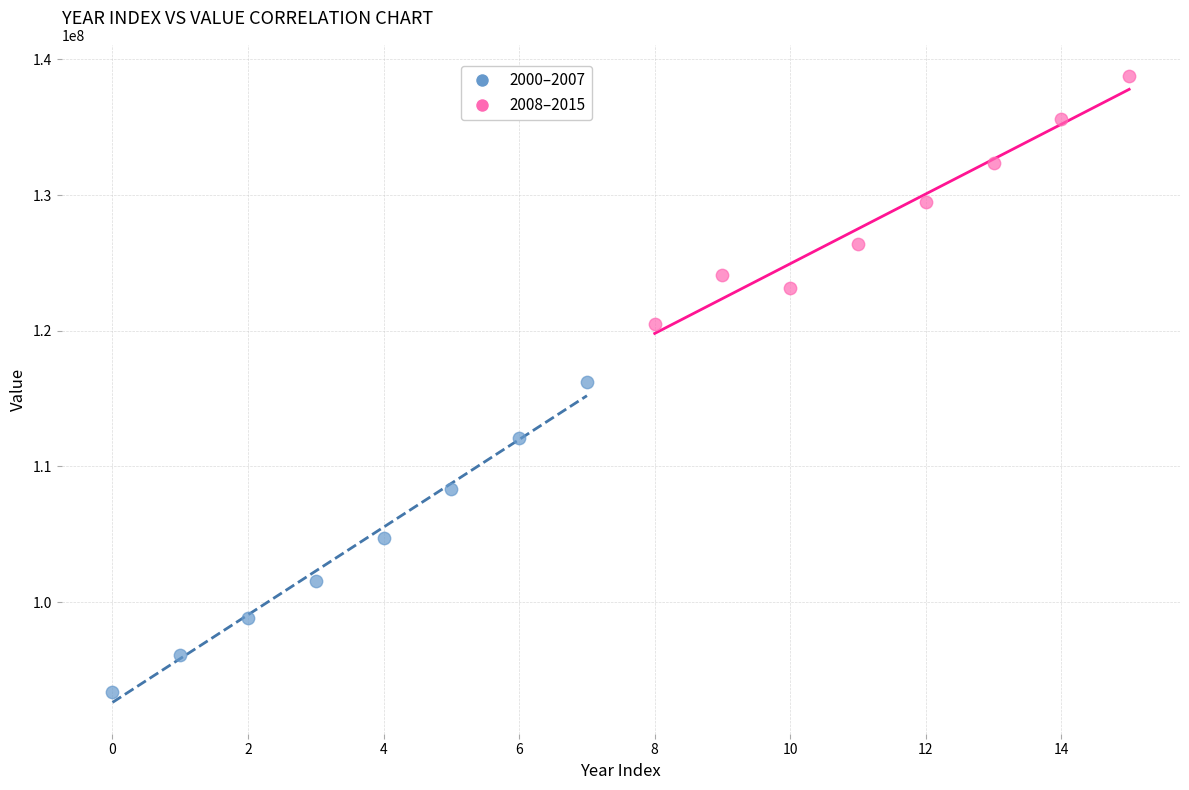

Which series contains the highest Y value?

2008–2015